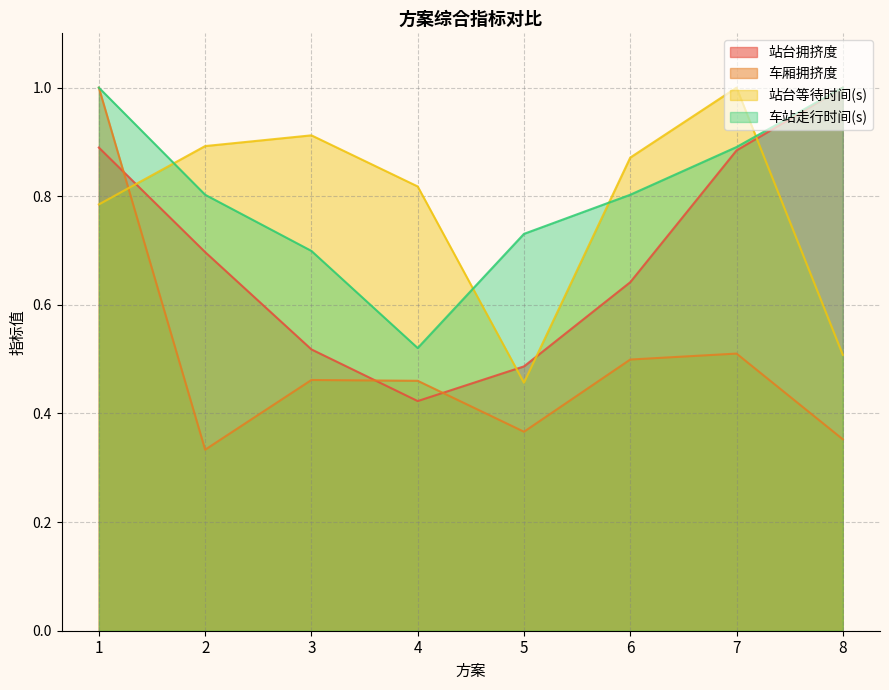

At which category is the sum across all series the highest?

1